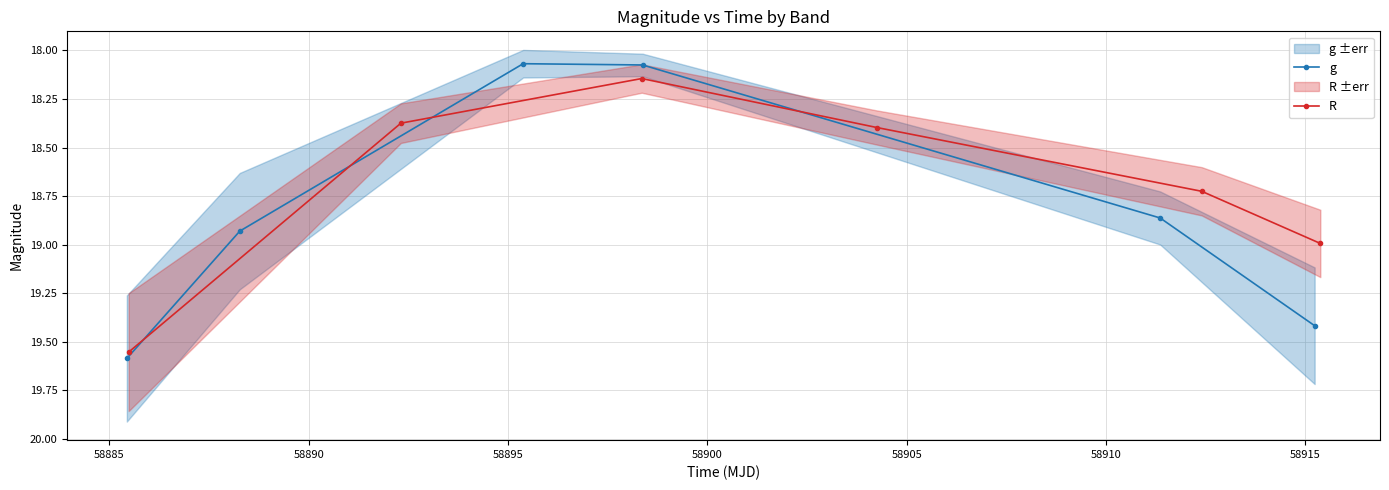

In g, how many points are lower than both neighbors (excluding endpoints)?

1